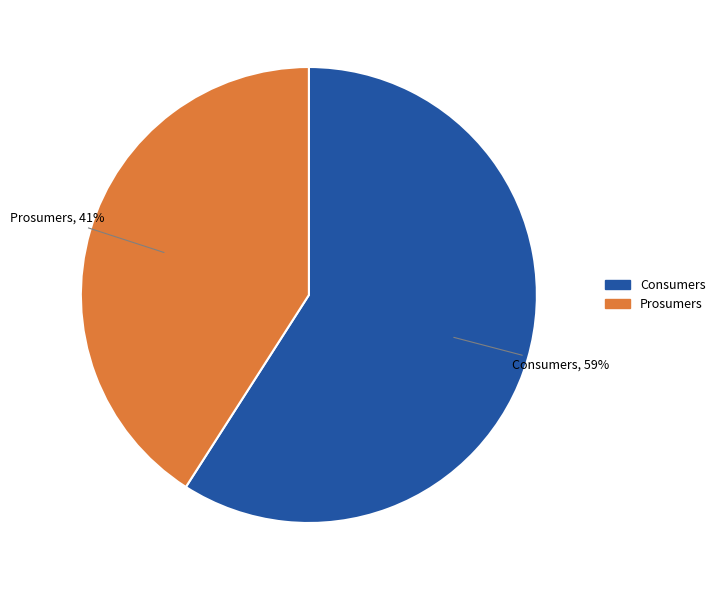

How many segments does this pie chart have?

2